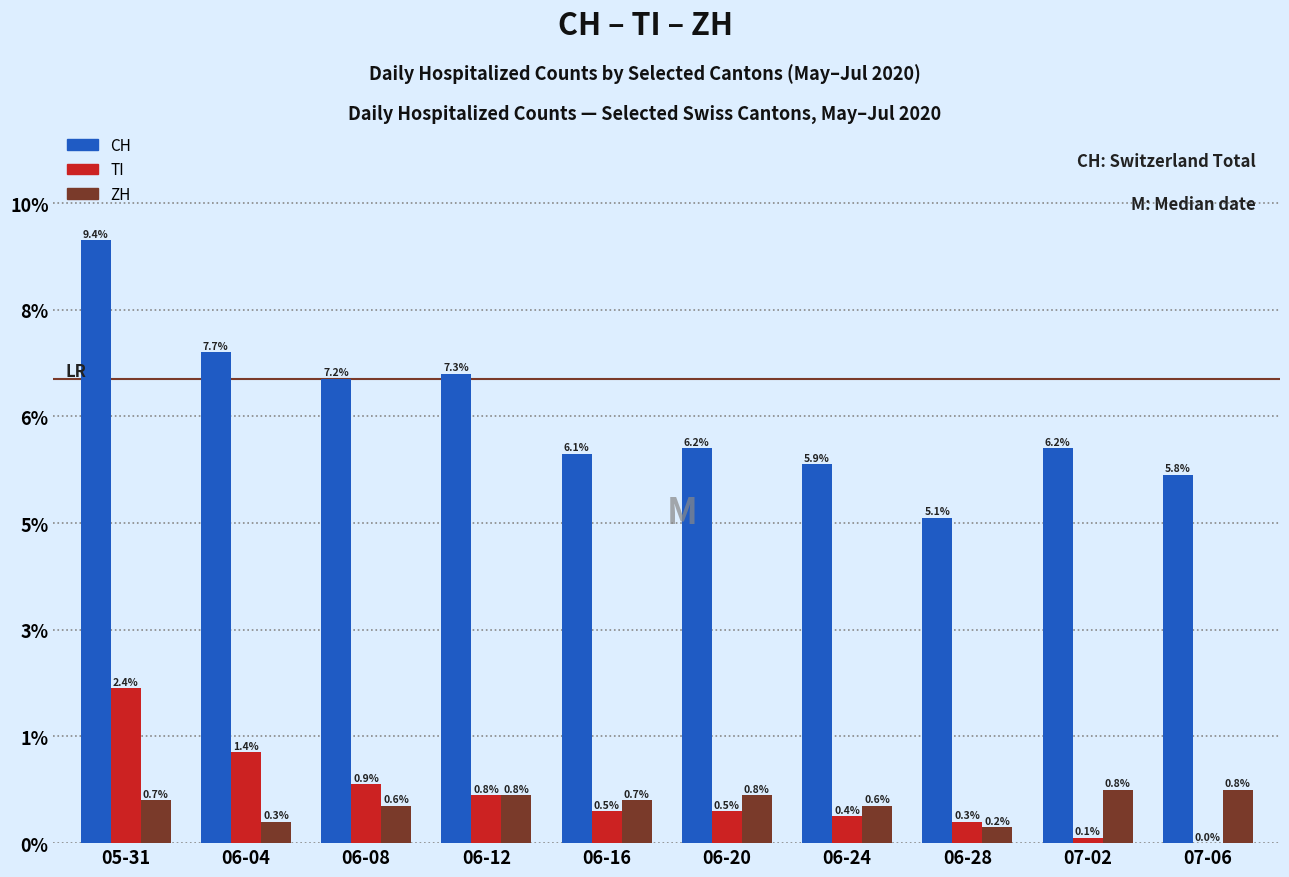

List the series in order of their peak value, lowest first.

ZH, TI, CH